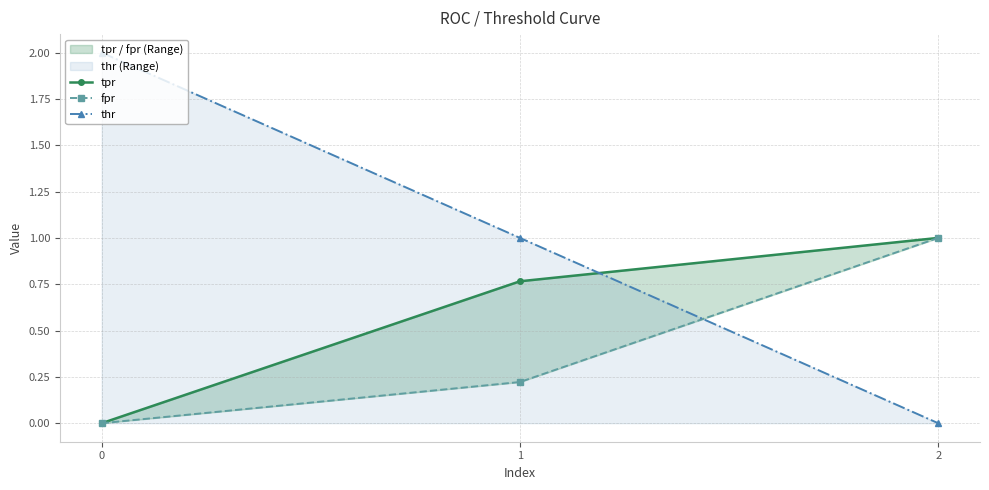

Rank the series by their average value, from highest to lowest.

thr, tpr, fpr